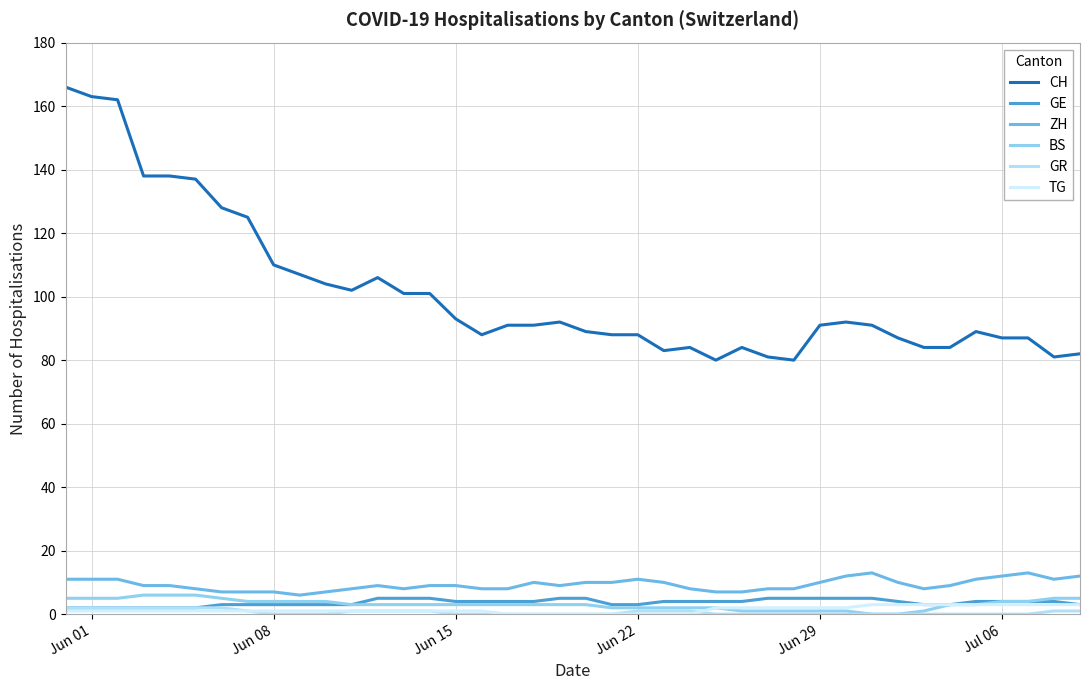

At which label does BS first exceed 3?

Jun 01